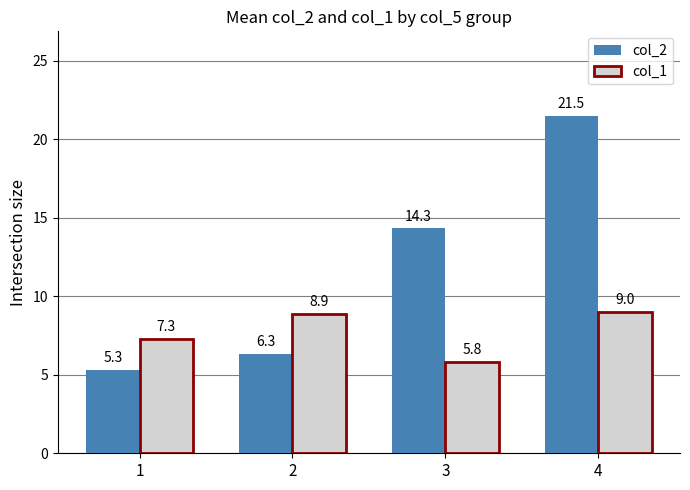

What is the minimum value for col_2?

5.3